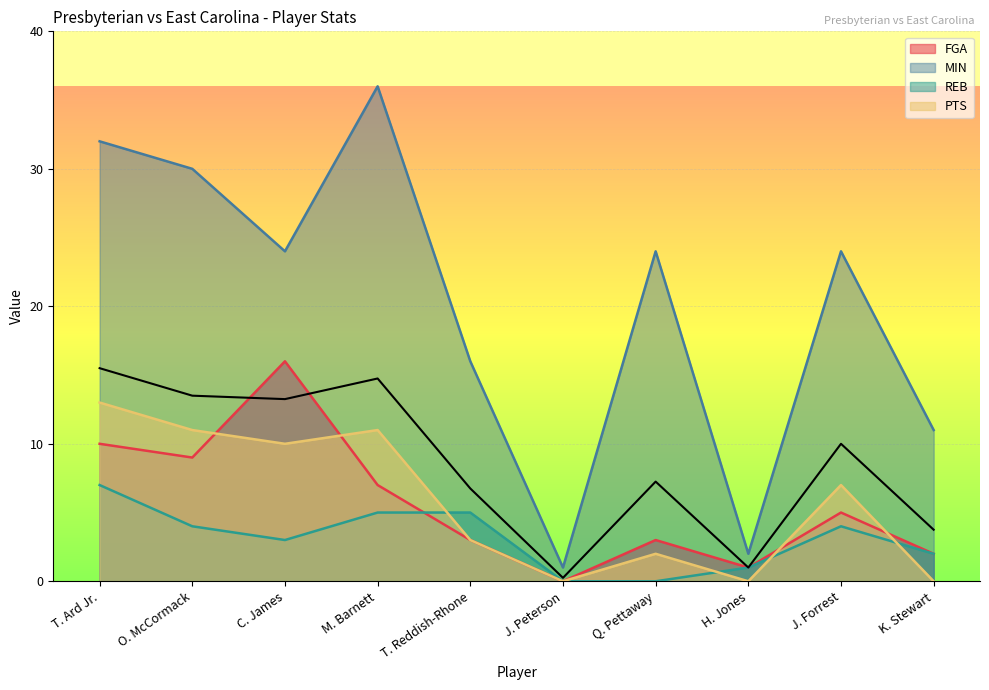

How many data points in MIN are above 24?

3